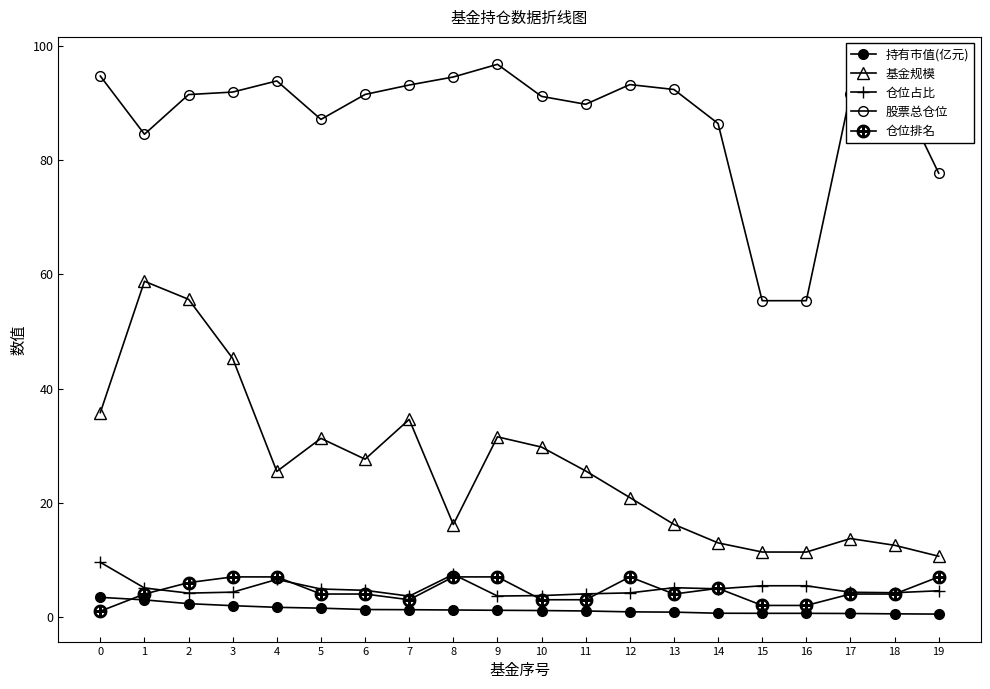

How many lines are shown in the chart?

5